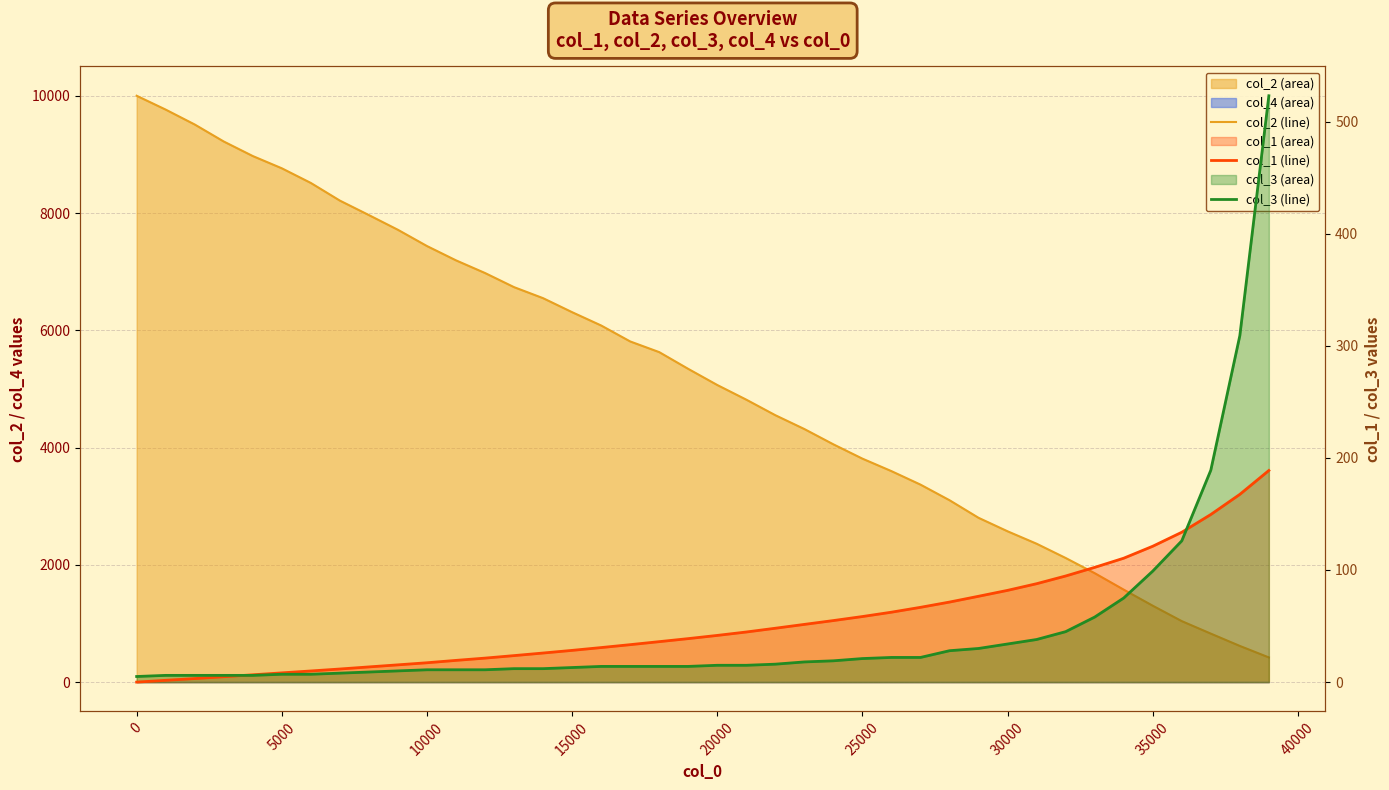

True or false: col_1 (line) and col_2 (line) intersect in this chart.

False